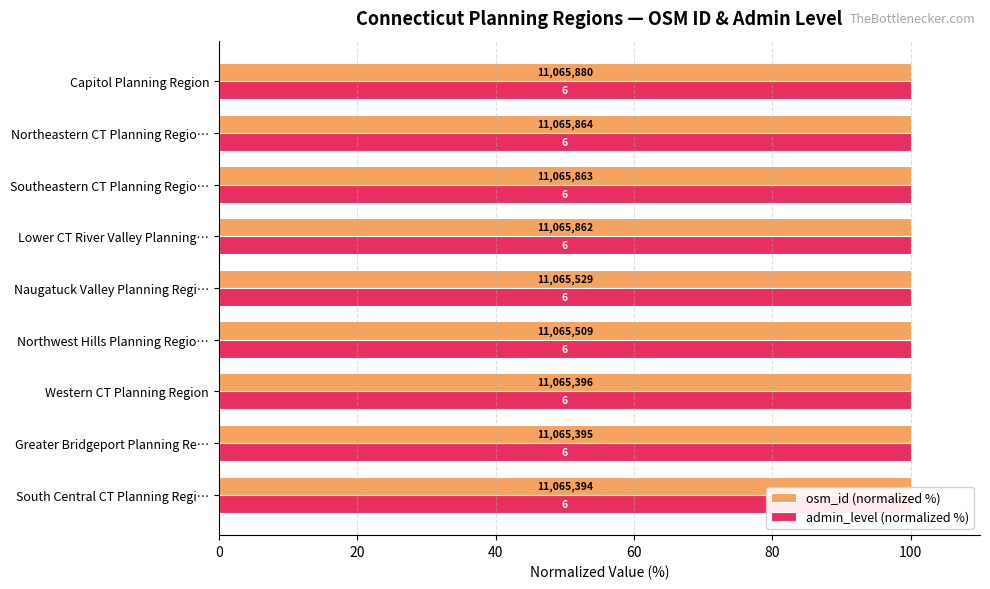

The admin_level (normalized %) series shows 0.5 at 100. True or false?

False